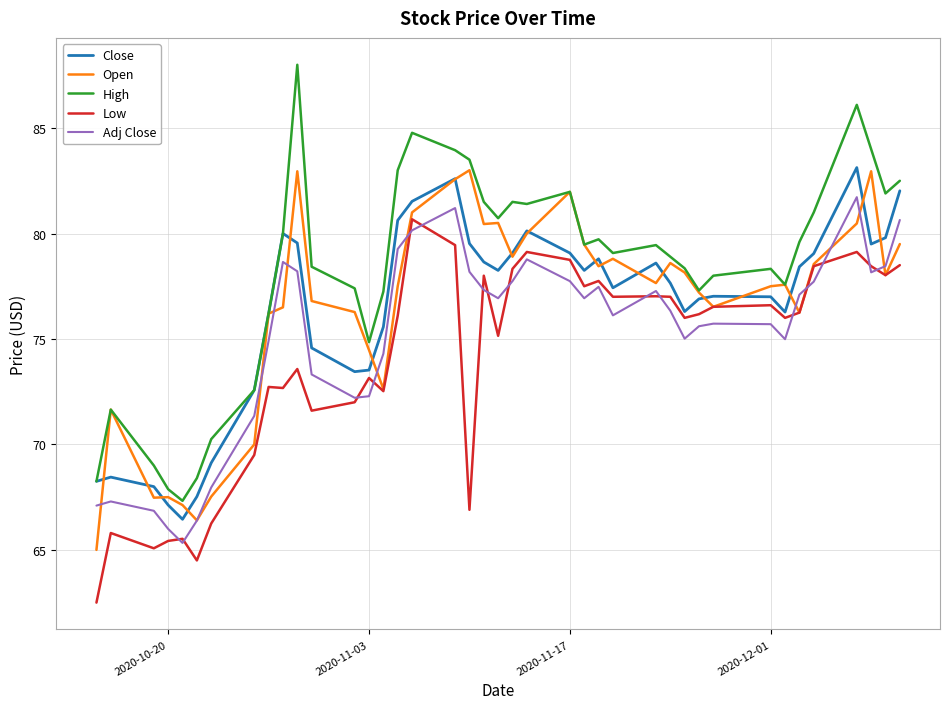

What are all the series names shown in the legend?

Close, Open, High, Low, Adj Close